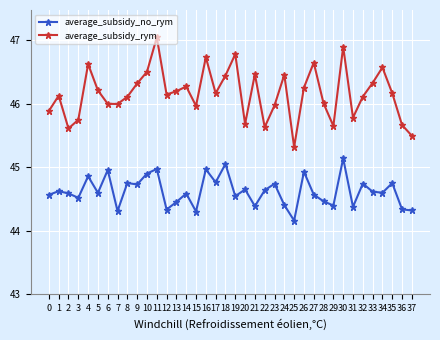

Is the value of average_subsidy_rym at 2 greater than the value of average_subsidy_no_rym at 33?

Yes